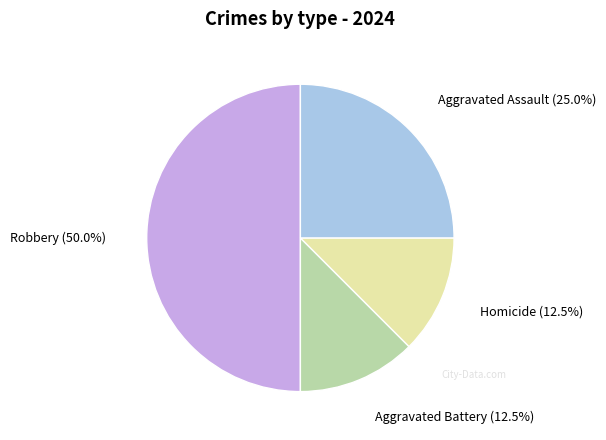

The Robbery slice represents 39% of the pie. True or false?

False